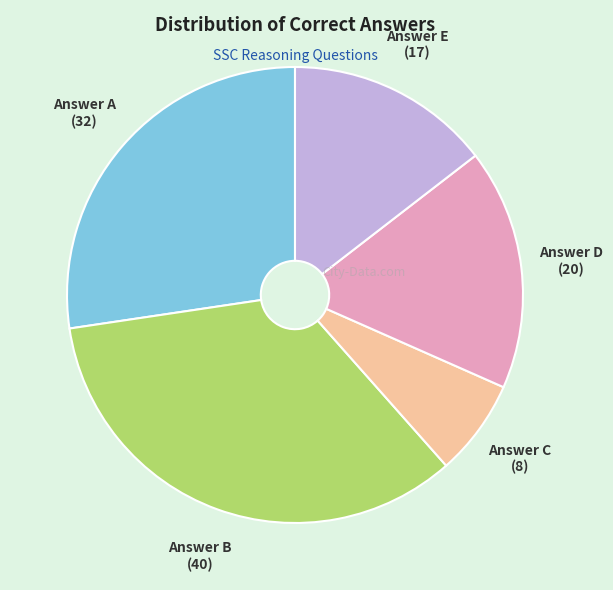

Does any single category account for the majority?

No